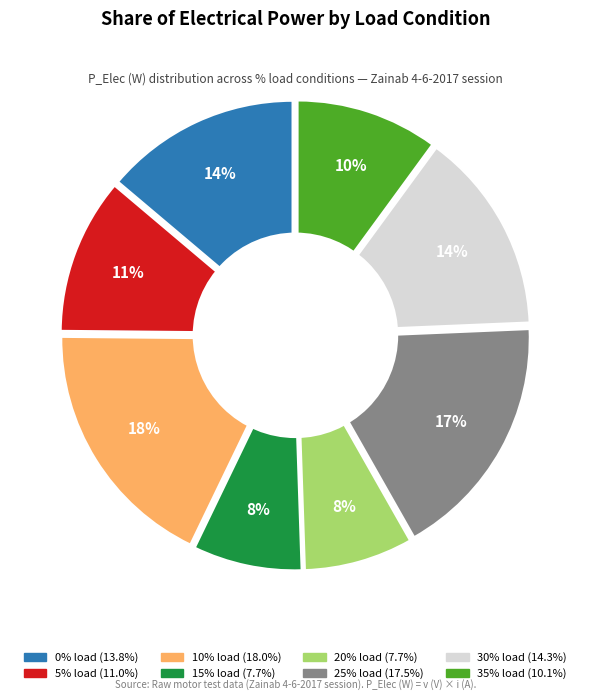

How many segments does this pie chart have?

8